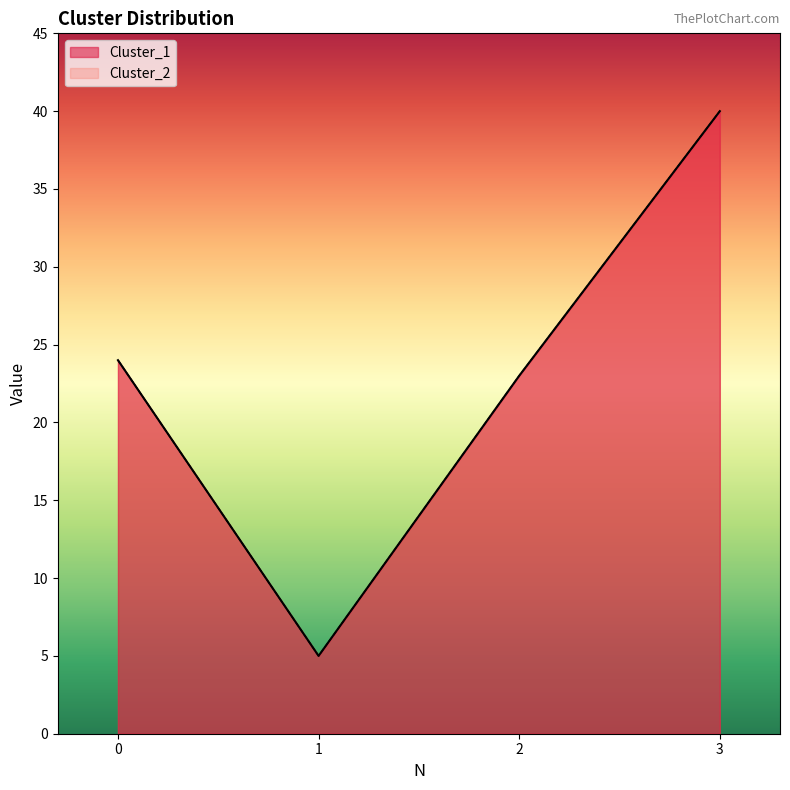

True or false: Cluster_1 and Cluster_2 intersect in this chart.

False